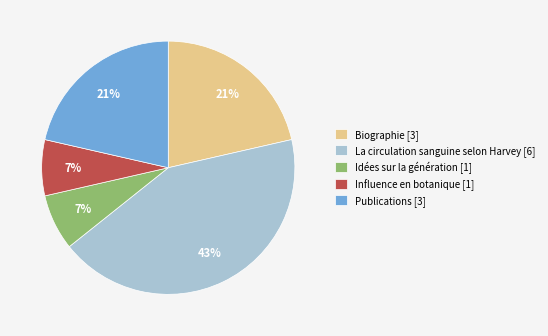

Does any single category account for the majority?

No